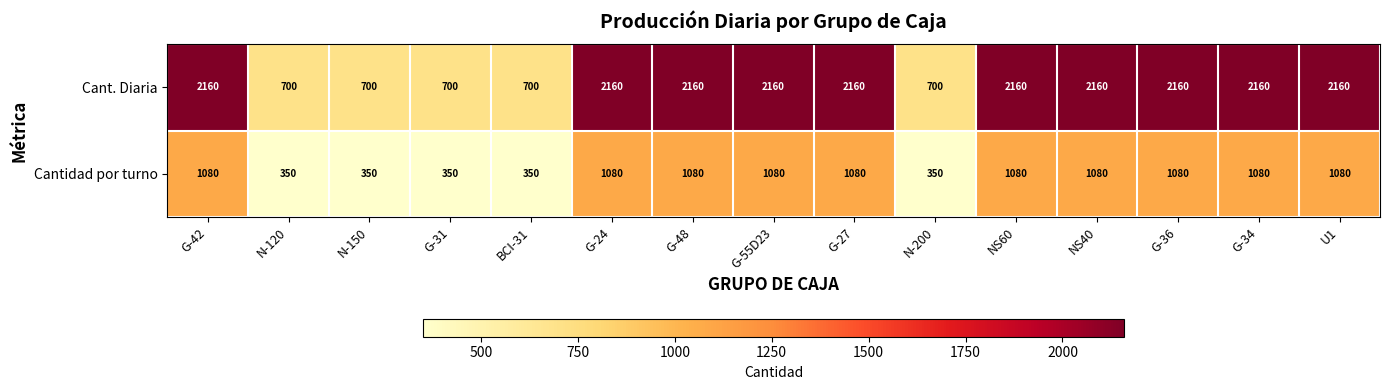

What is the minimum value shown in the chart?

350